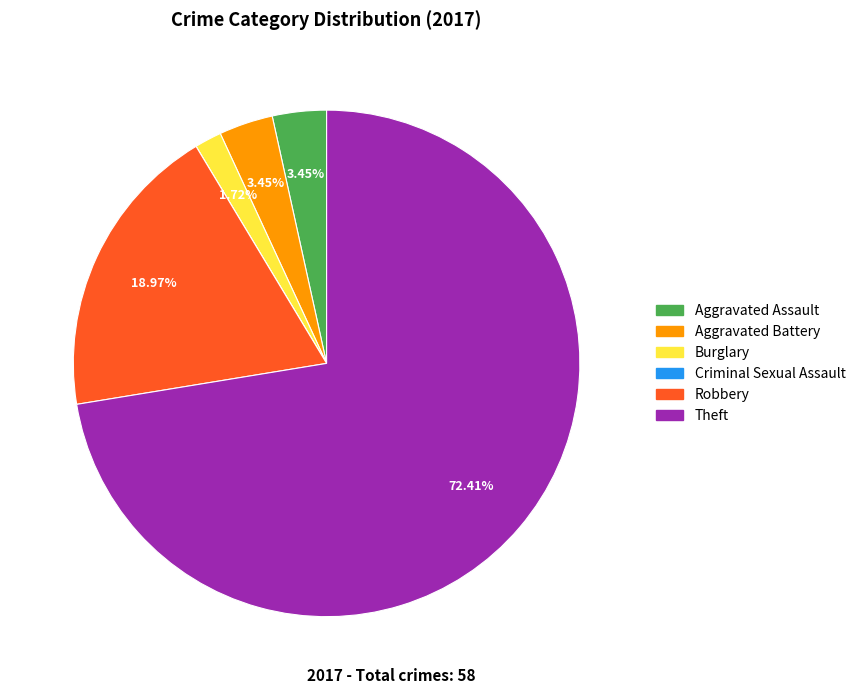

What is the largest slice in the pie chart?

Theft